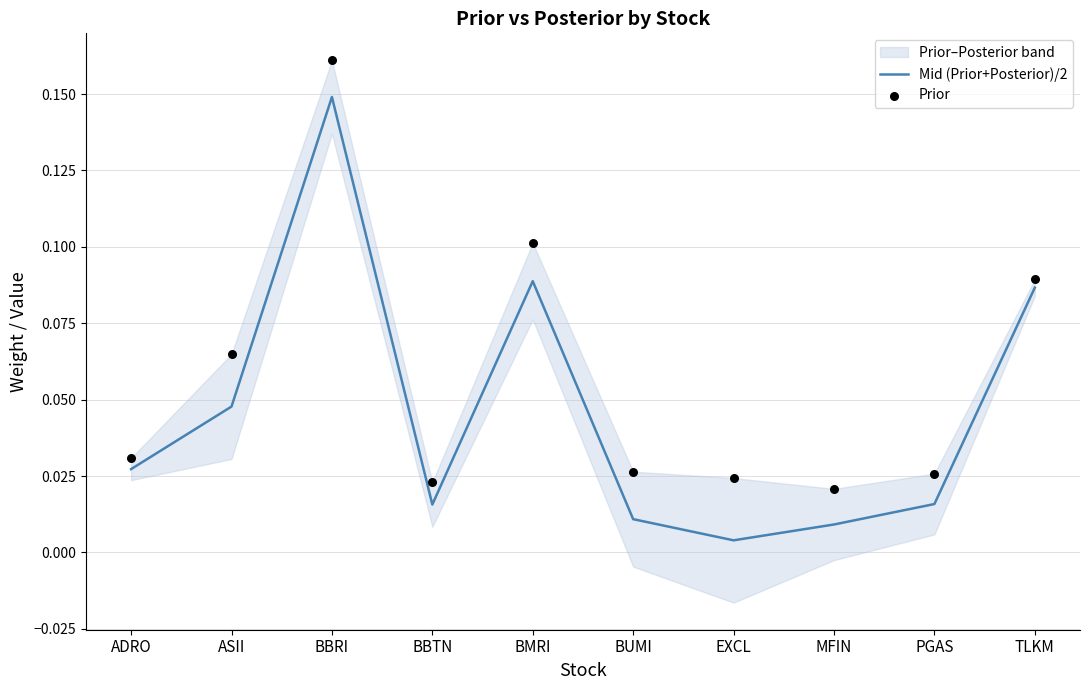

Is the value of Mid (Prior+Posterior)/2 at ADRO greater than the value of Prior at ADRO?

No